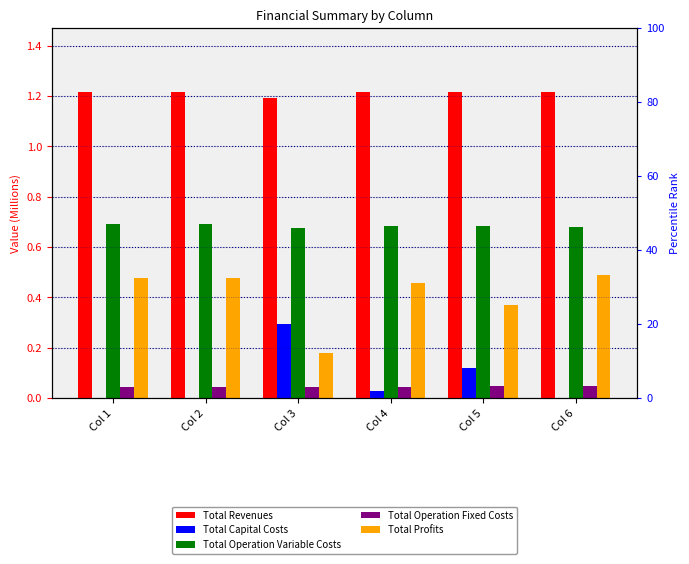

Where is Total Profits nearest to the value 0?

Col 3